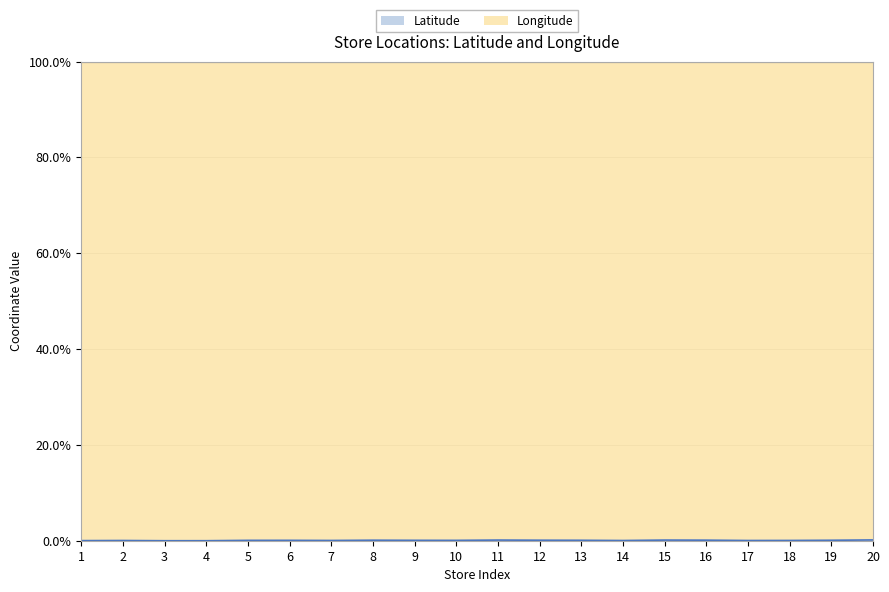

True or false: there are more than 2 points higher than both neighbors.

True